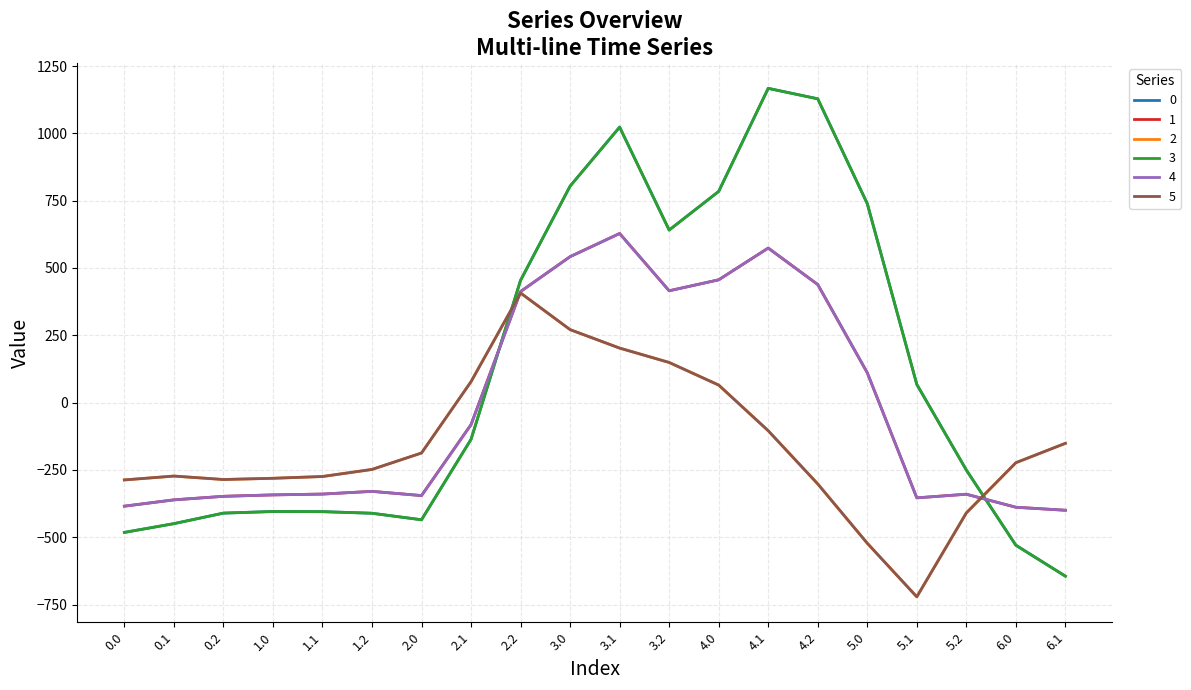

Reading left to right, transcribe all the data shown in this chart.

0: -482.0	-449.5	-410.3	-404.4	-404.9	-410.8	-435.0	-136.4	454.2	804.0	1023.2	640.9	784.4	1167.2	1128.3	739.0	67.6	-250.3	-529.6	-644.5
1: -384.6	-361.1	-347.9	-342.7	-339.6	-329.5	-345.2	-81.6	412.6	542.1	628.1	415.4	456.1	574.0	438.6	111.1	-353.7	-340.1	-388.5	-399.7
2: -287.1	-272.7	-285.5	-281.0	-274.4	-248.1	-187.1	77.9	407.2	271.1	202.5	149.1	65.2	-104.4	-301.9	-522.2	-721.2	-409.5	-223.1	-151.1
3: -482.0	-449.5	-410.3	-404.4	-404.9	-410.8	-435.0	-136.4	454.2	804.0	1023.2	640.9	784.4	1167.2	1128.3	739.0	67.6	-250.3	-529.6	-644.5
4: -384.6	-361.1	-347.9	-342.7	-339.6	-329.5	-345.2	-81.6	412.6	542.1	628.1	415.4	456.1	574.0	438.6	111.1	-353.7	-340.1	-388.5	-399.7
5: -287.1	-272.7	-285.5	-281.0	-274.4	-248.1	-187.1	77.9	407.2	271.1	202.5	149.1	65.2	-104.4	-301.9	-522.2	-721.2	-409.5	-223.1	-151.1